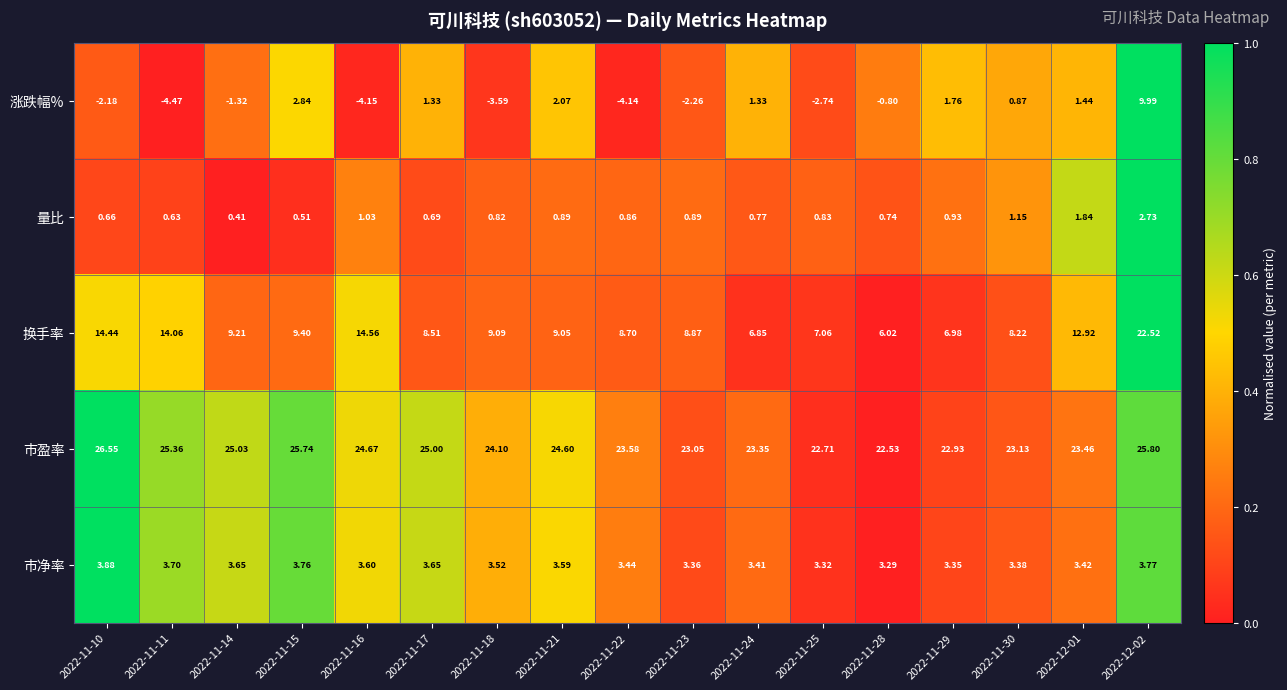

At 2022-11-21, list the series in order from smallest to largest.

量比, 涨跌幅%, 市净率, 换手率, 市盈率